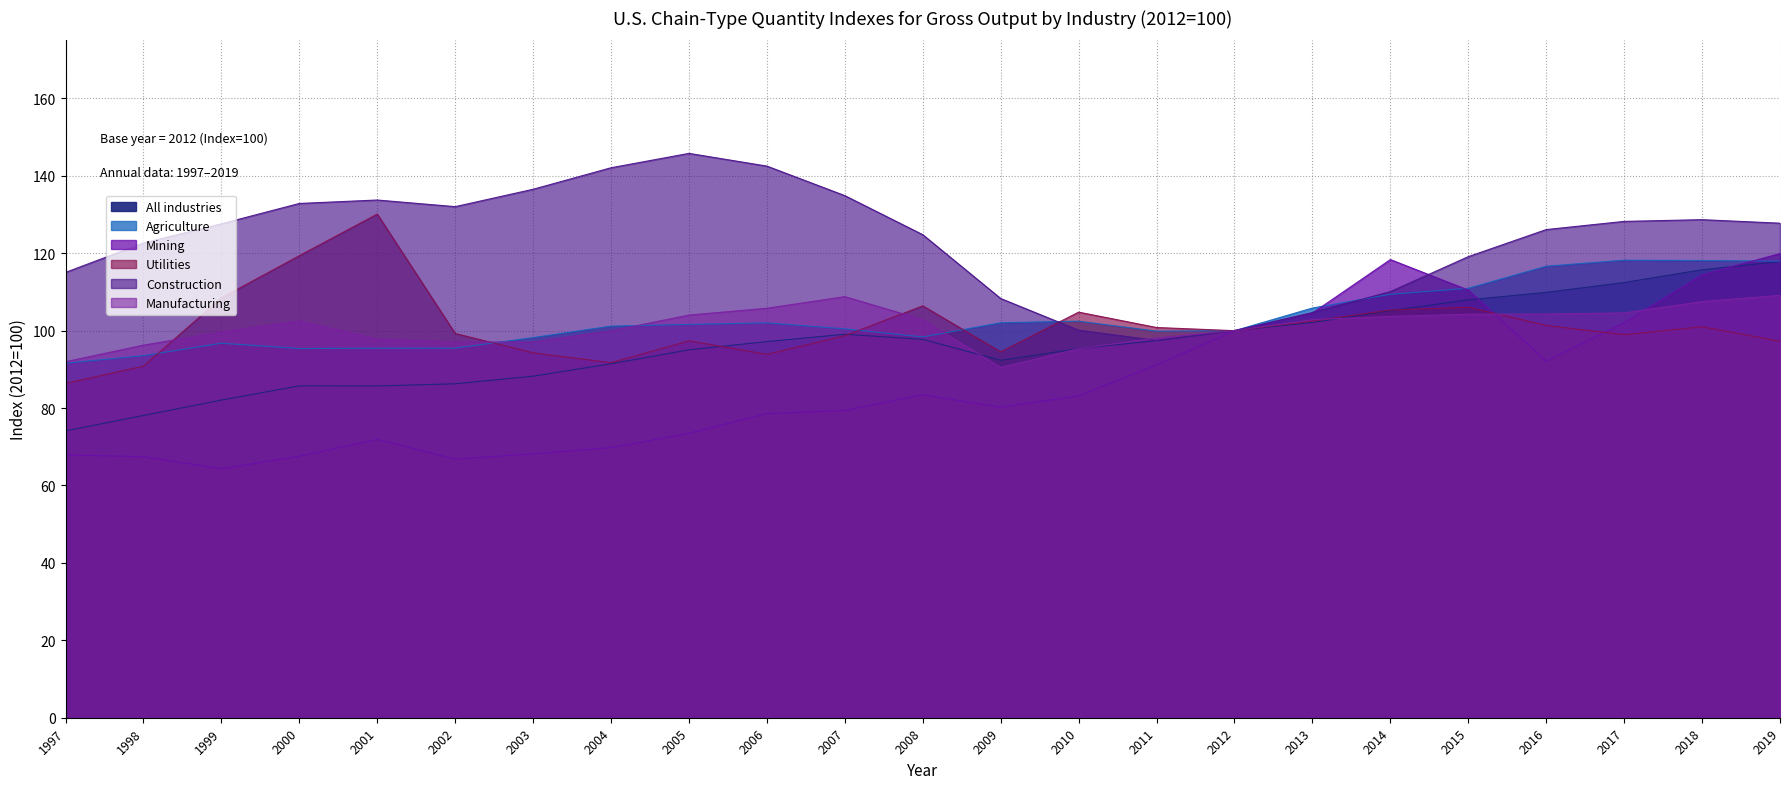

Which series has the largest total across all categories?

Construction